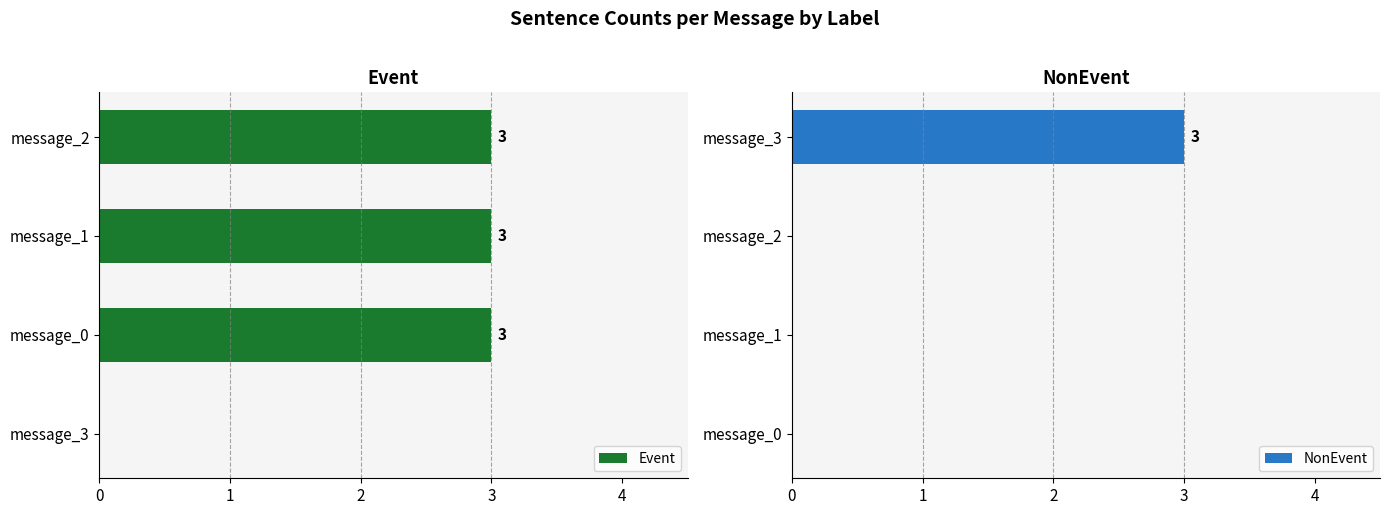

What are all the series names shown in the legend?

Event, NonEvent